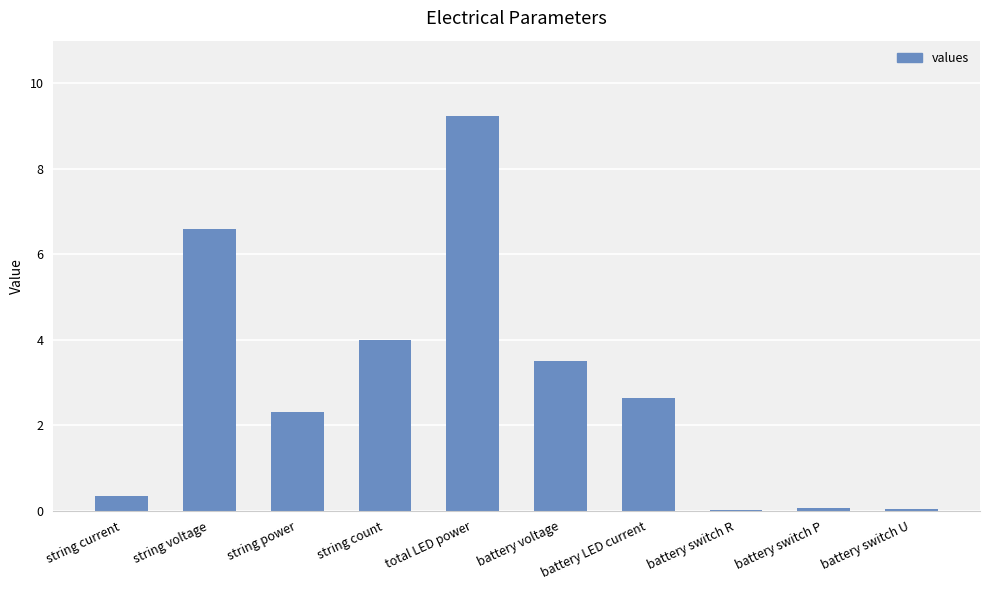

The chart shows a value of 4.0 at string count. True or false?

True